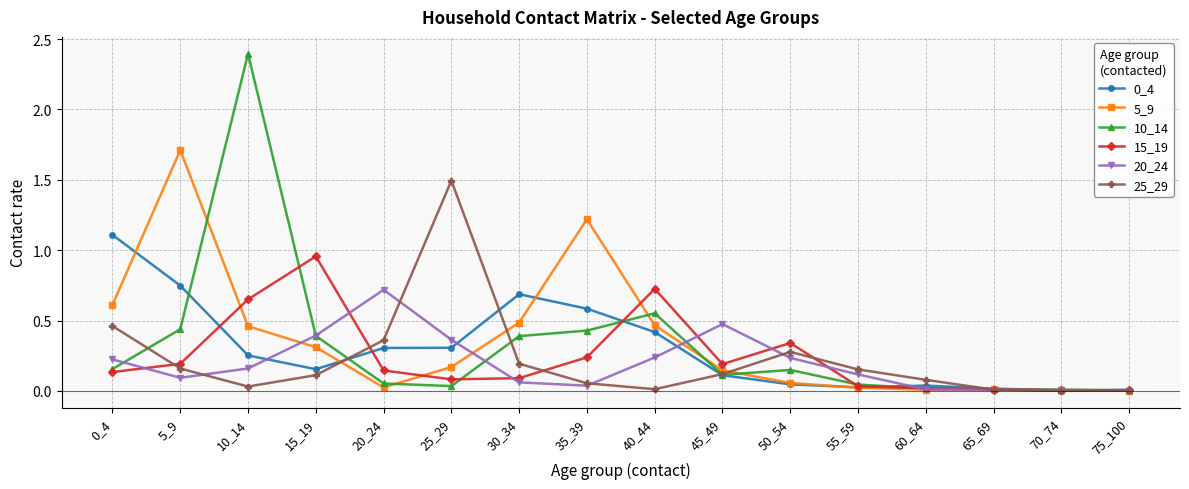

The value of 5_9 at 10_14 is 0.8. True or false?

False